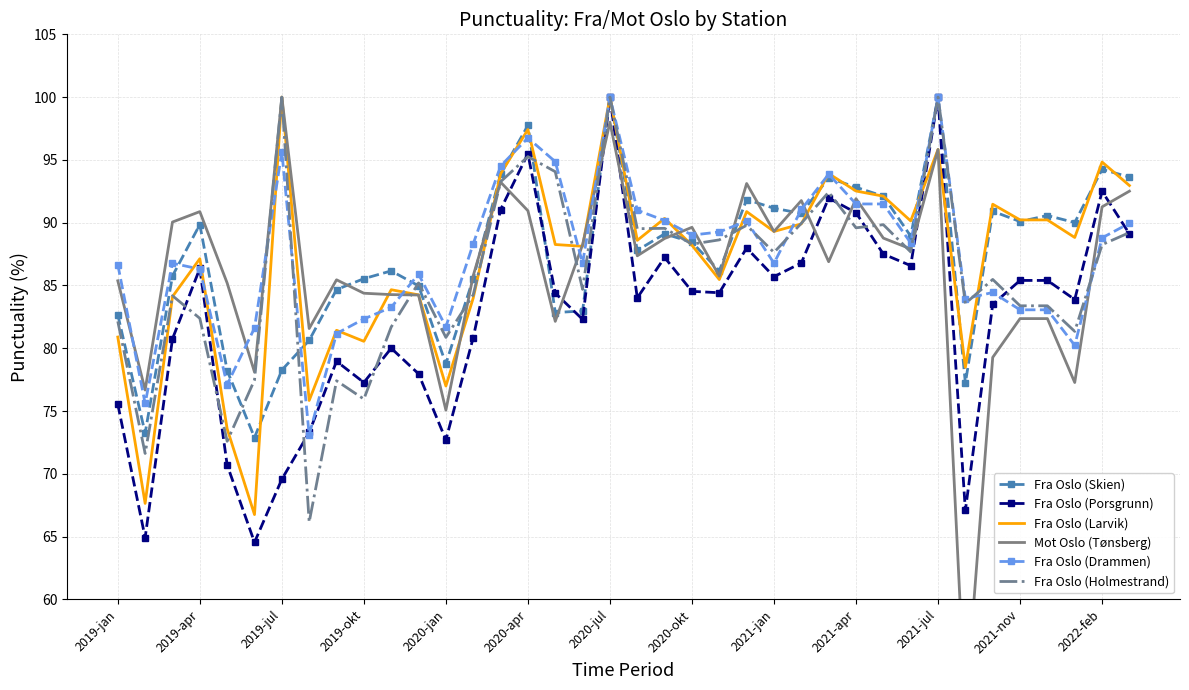

The Fra Oslo (Larvik) series shows 94.8 at 2022-feb. True or false?

True